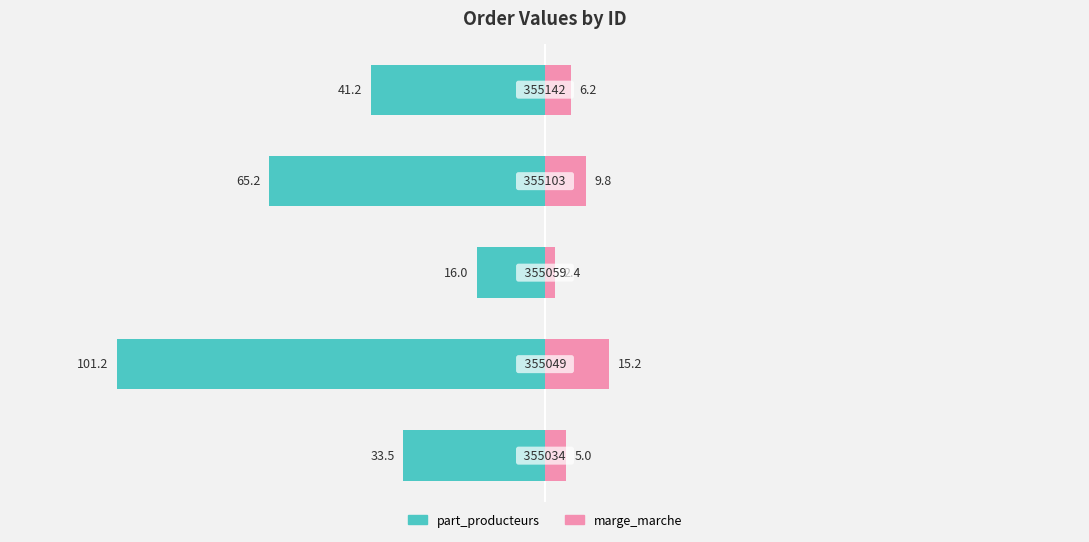

At how many categories does at least one series exceed 0?

5